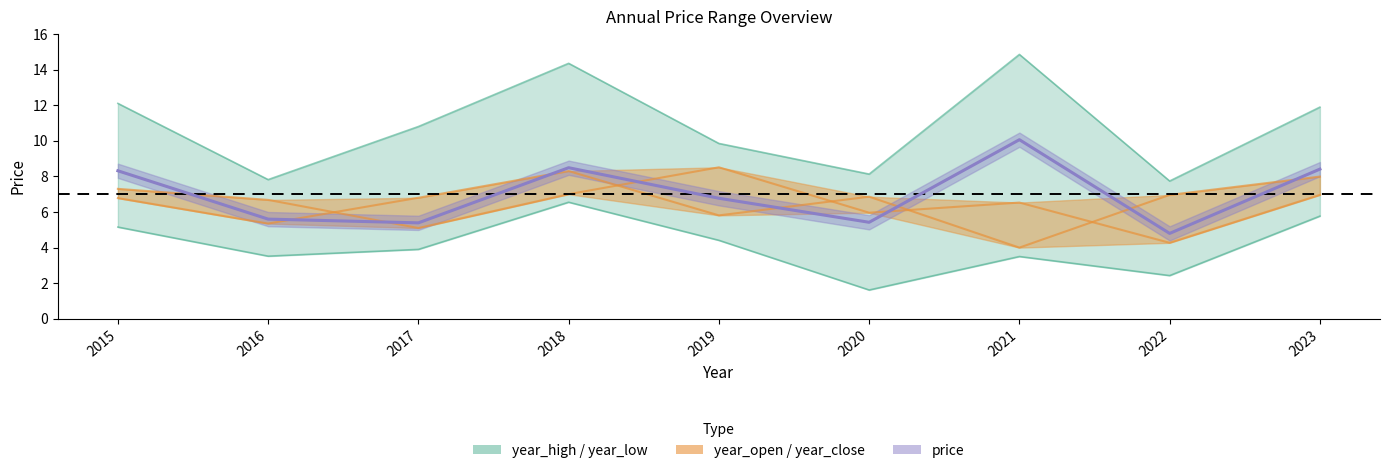

The price series shows 5.2 at 2021. True or false?

False